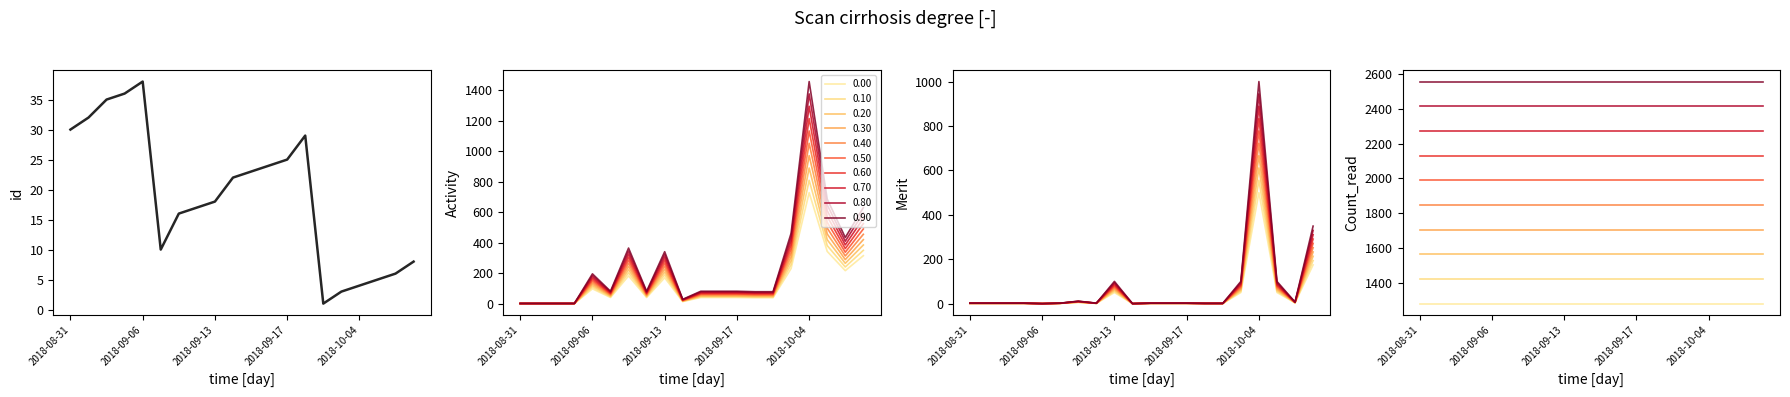

At which label is Activity closest to 526?

2018-10-09